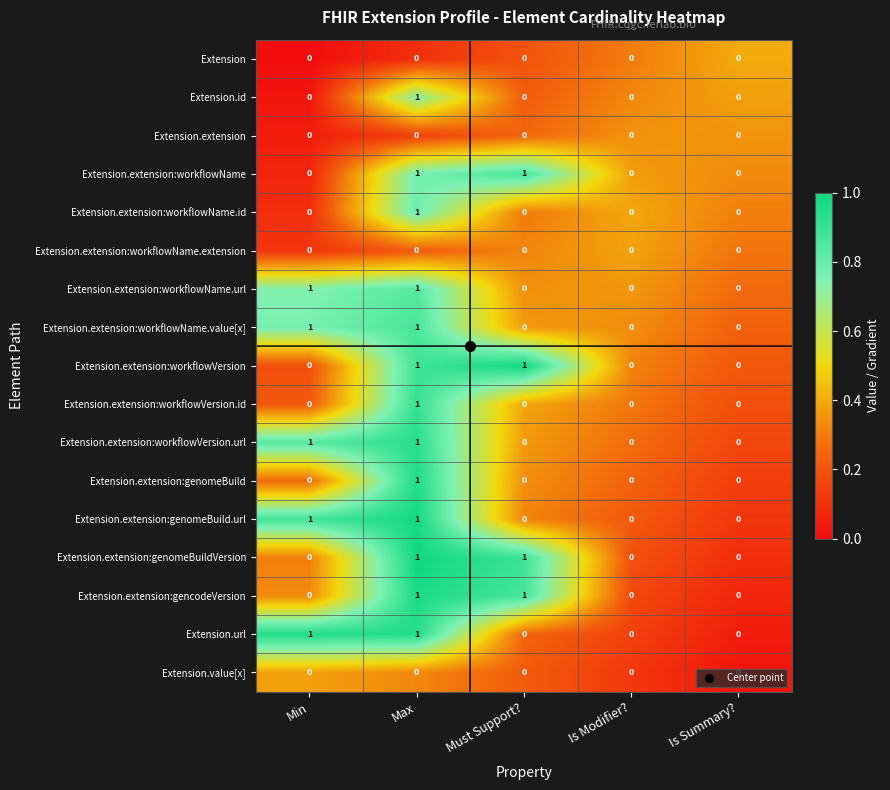

Count the number of categories in the chart.

5